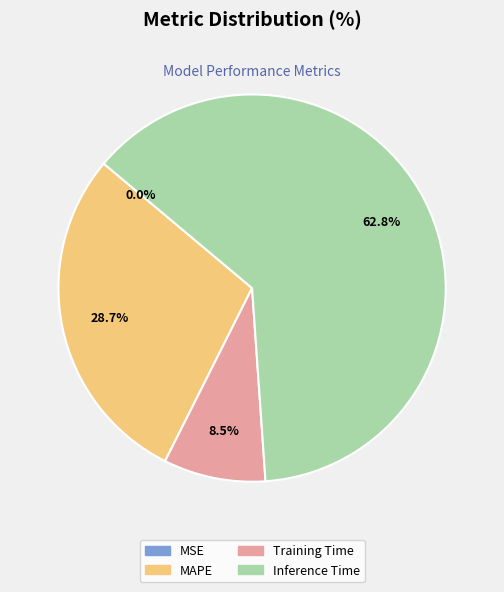

What is the smallest slice in the pie chart?

MSE